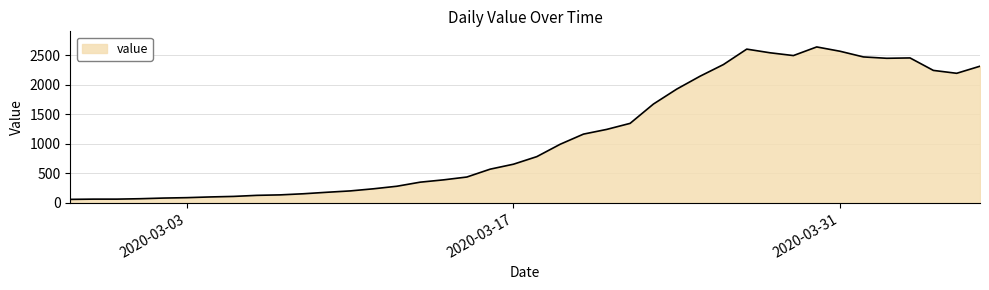

What is the maximum value shown in the chart?

2640